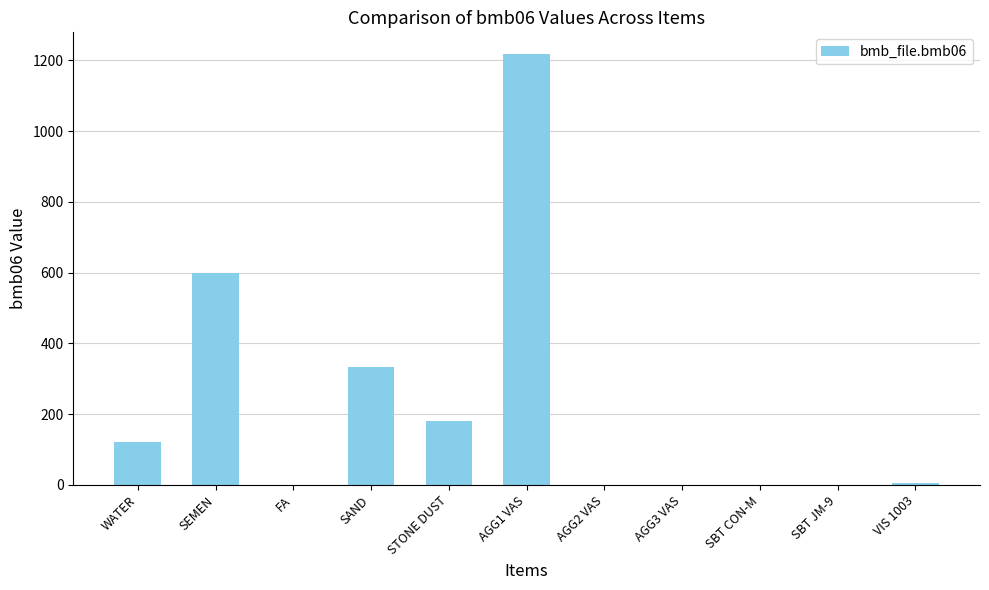

What is the sum of all values?

2456.4